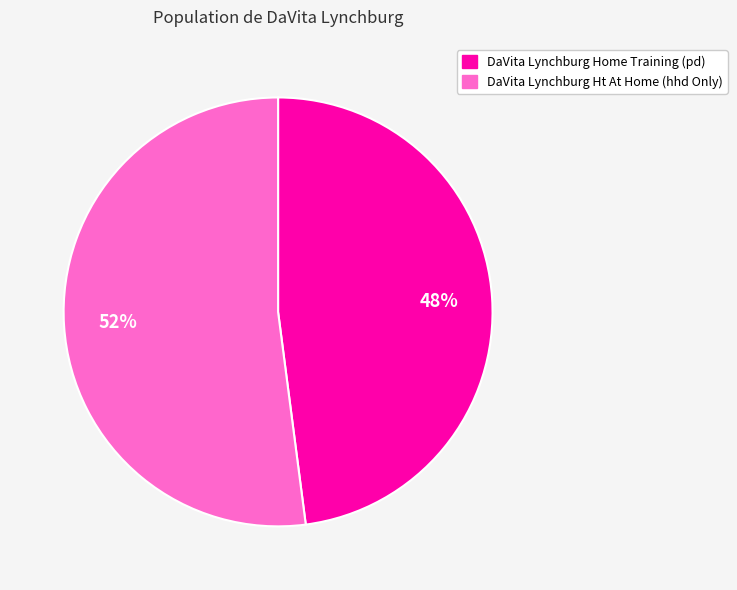

Combined, do DaVita Lynchburg Ht At Home (hhd Only) and DaVita Lynchburg Home Training (pd) account for over 50%?

Yes